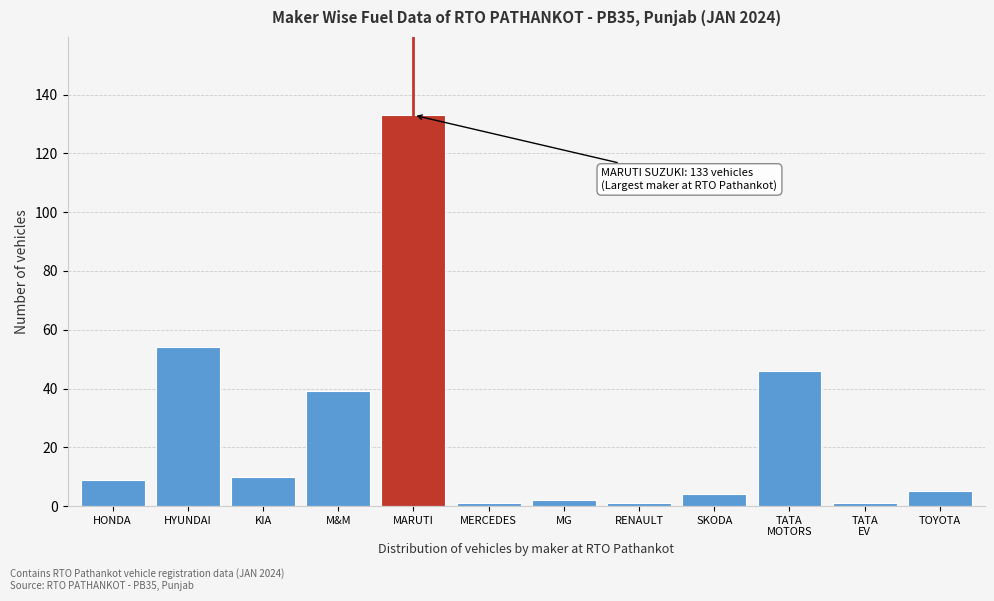

Reading left to right, transcribe all the data shown in this chart.

9	54	10	39	133	1	2	1	4	46	1	5